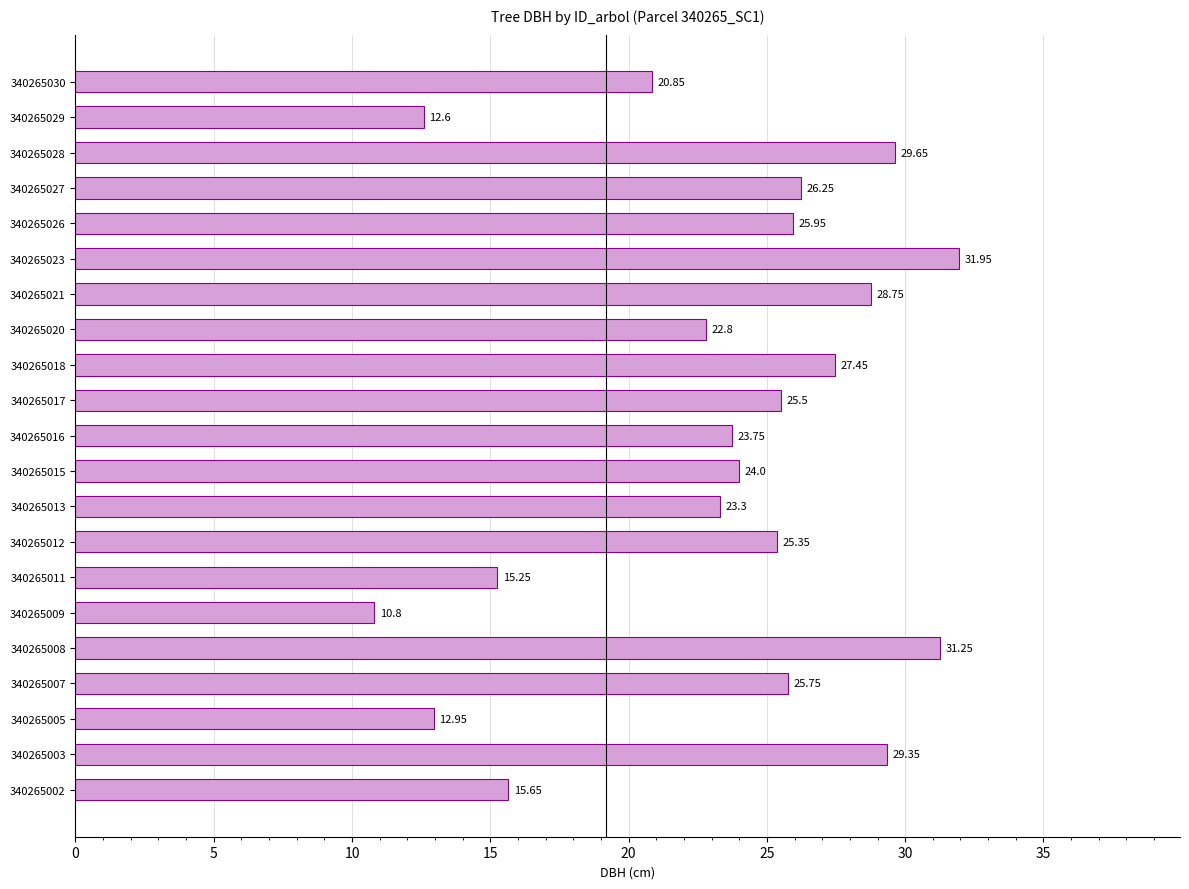

At which label is the value closest to 21?

340265030